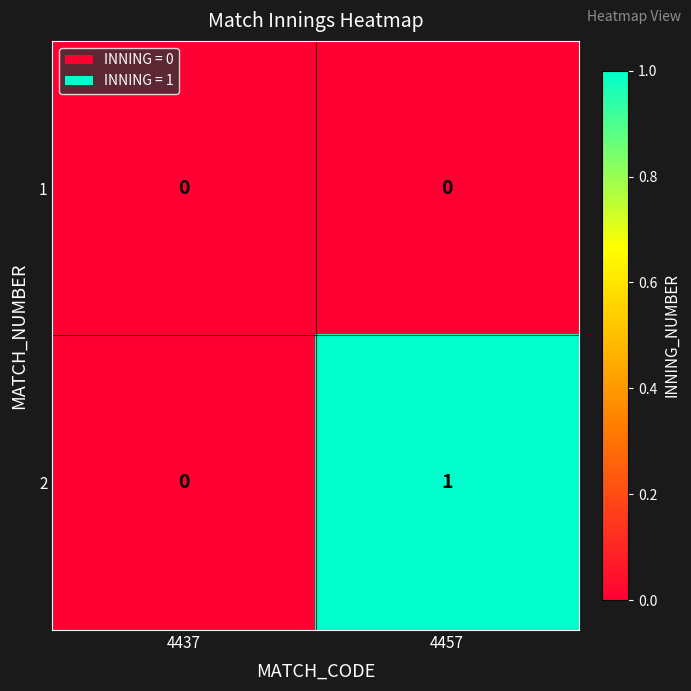

Rank the series at 4457 from highest to lowest value.

2, 1